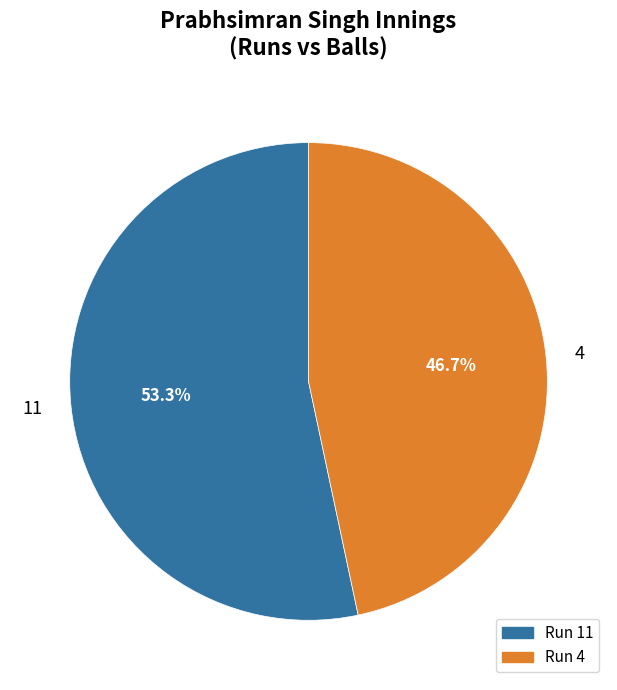

Which category has the biggest portion of the pie?

11